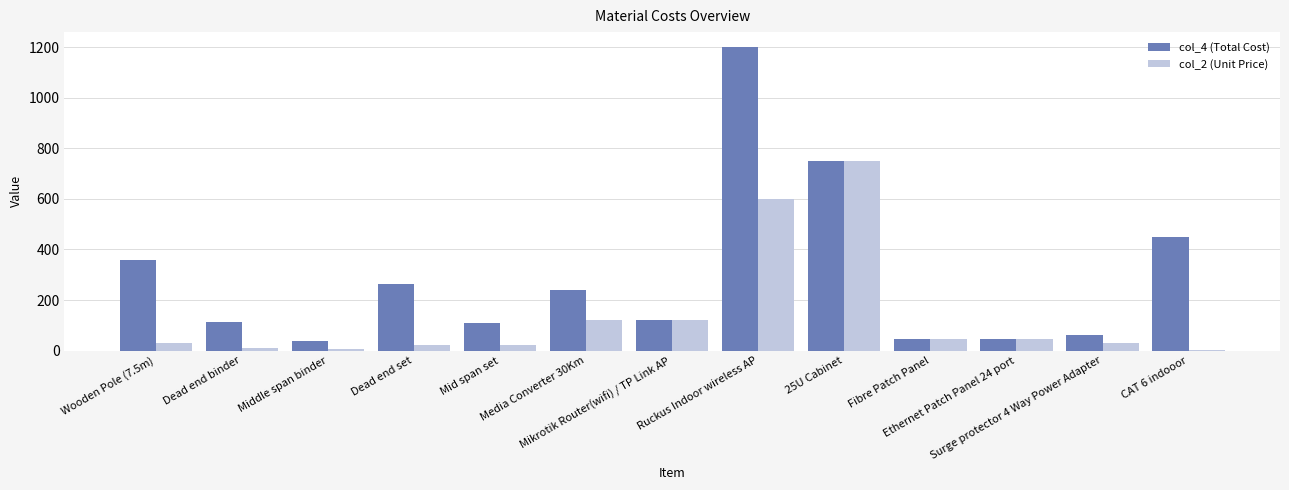

What is the sum of all col_2 (Unit Price) values?

1802.4